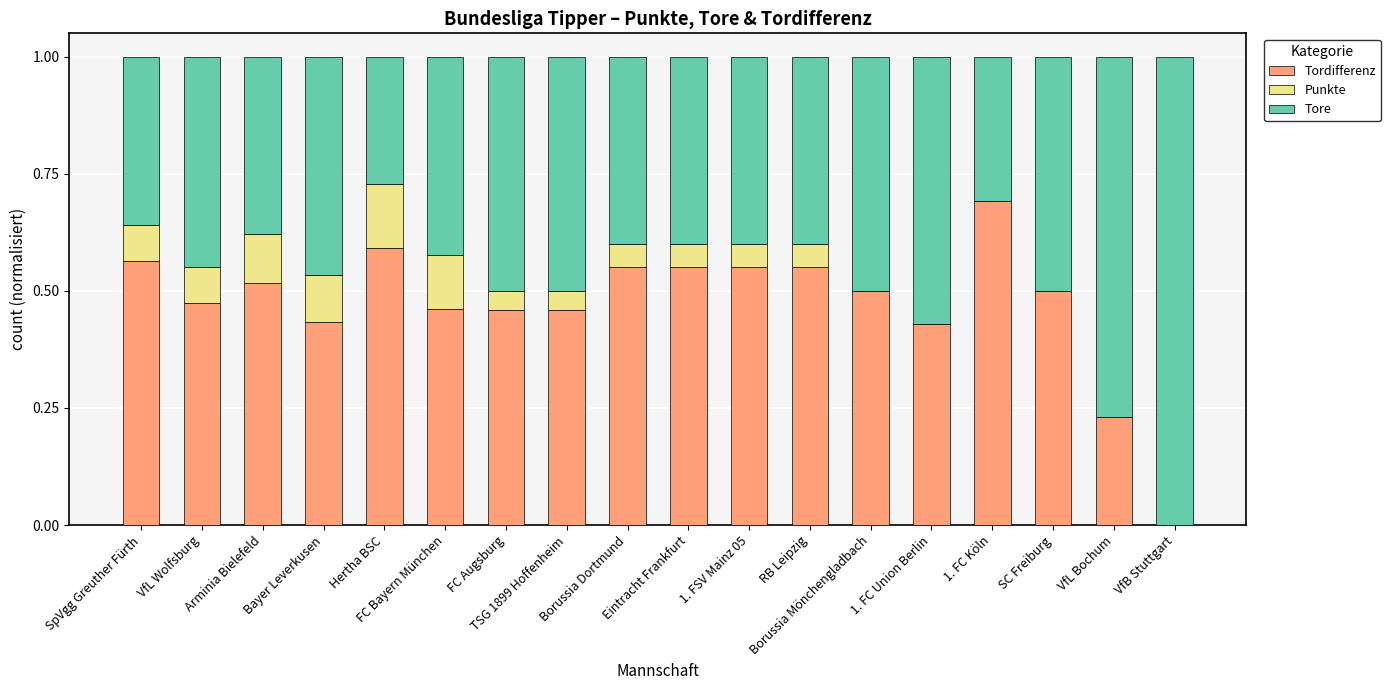

What is the value of the Tordifferenz bar at the 12th from the left?

0.6